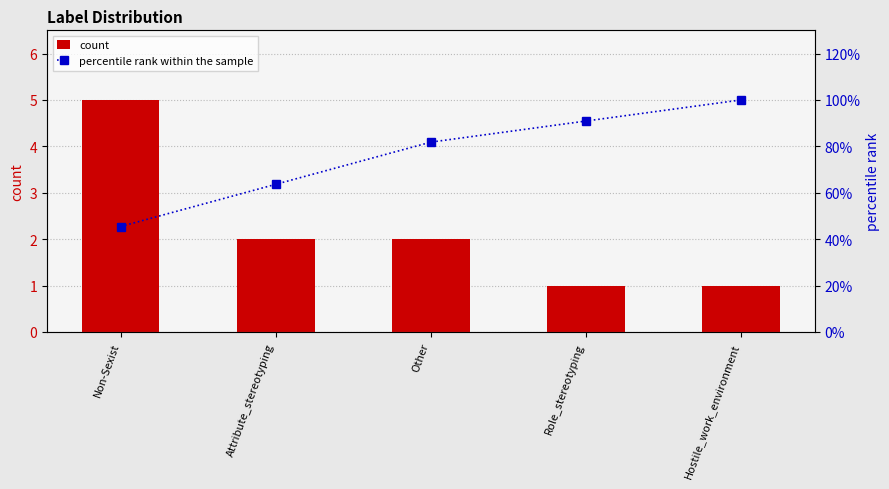

What are all the series names shown in the legend?

count, percentile rank within the sample